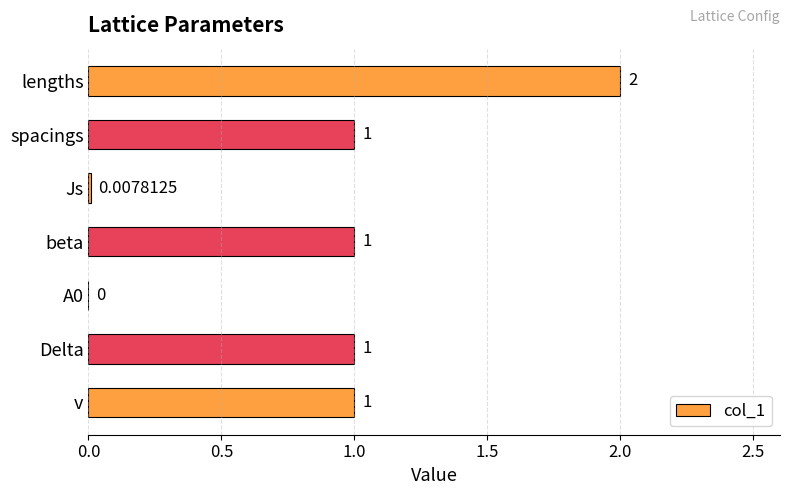

How many series are shown in this chart?

1